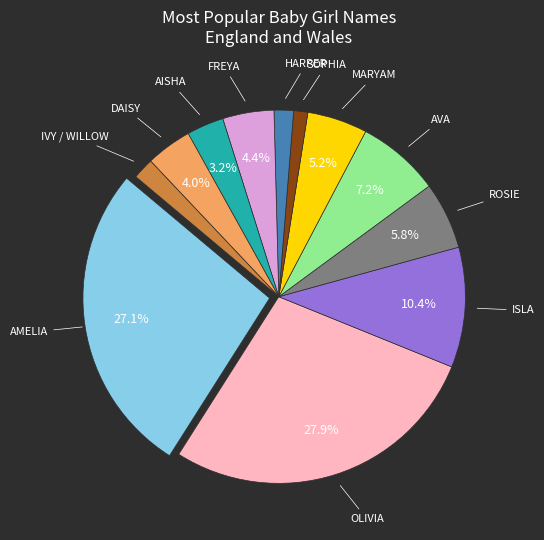

True or false: OLIVIA accounts for 27% of the total.

True